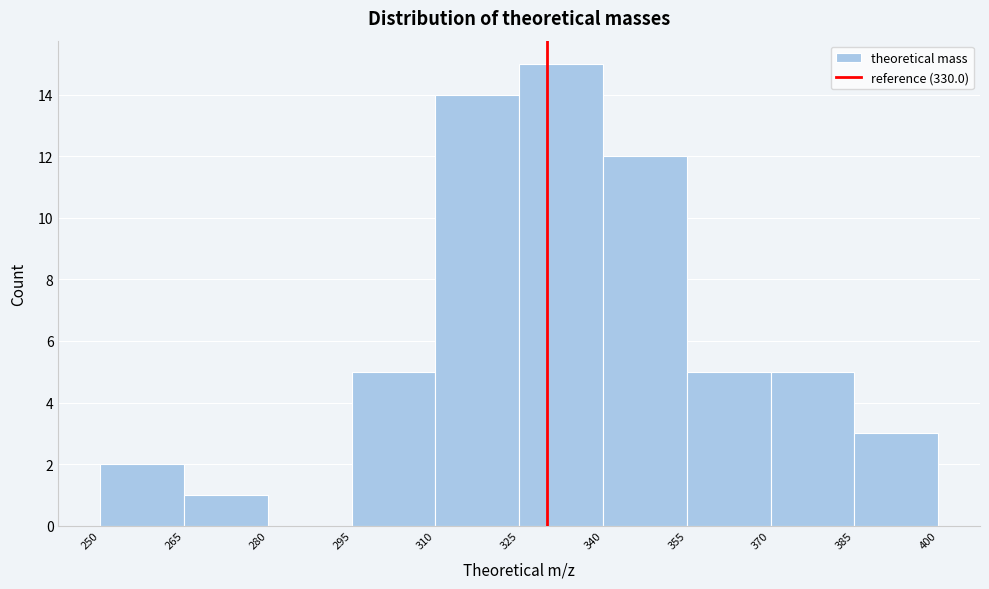

Over which range of the x-axis is the bar tallest?

325 to 340